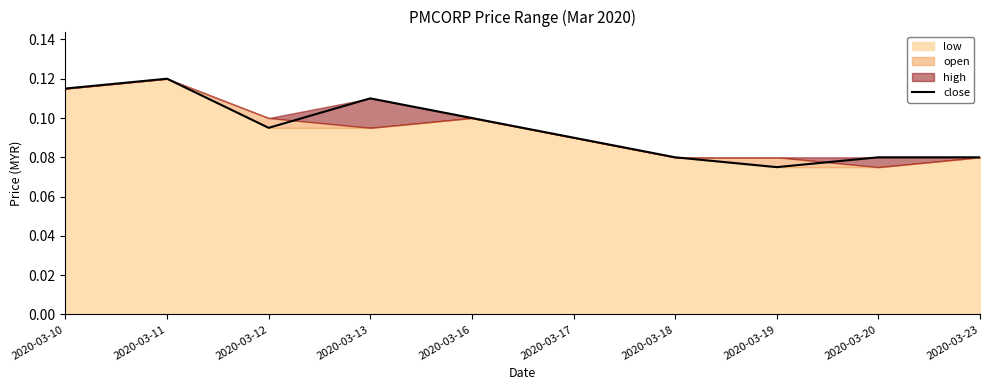

Where is close nearest to the value 0?

2020-03-19